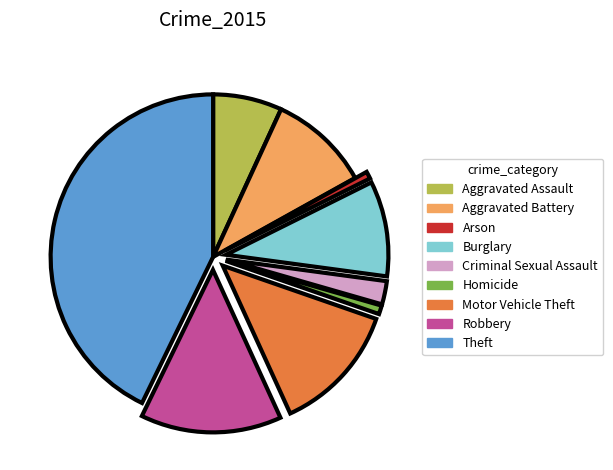

What is the largest slice in the pie chart?

Theft